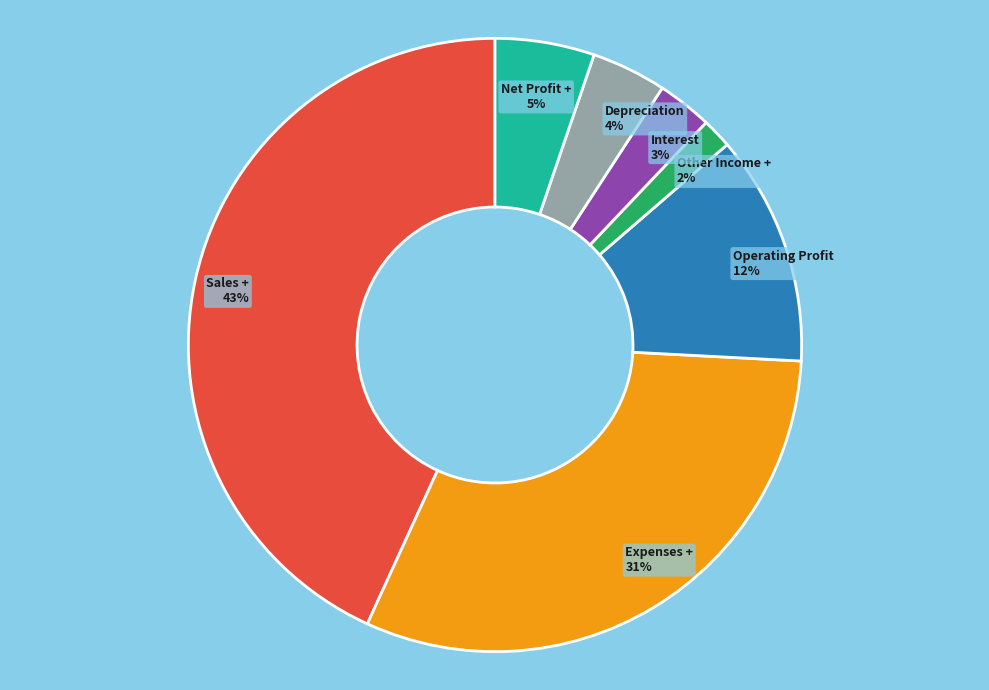

What is the ratio of the value at Operating Profit to the value at Sales +?

0.3